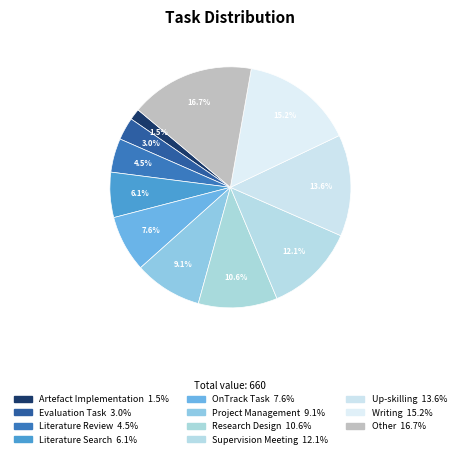

To the nearest percent, what is the average slice percentage?

9%